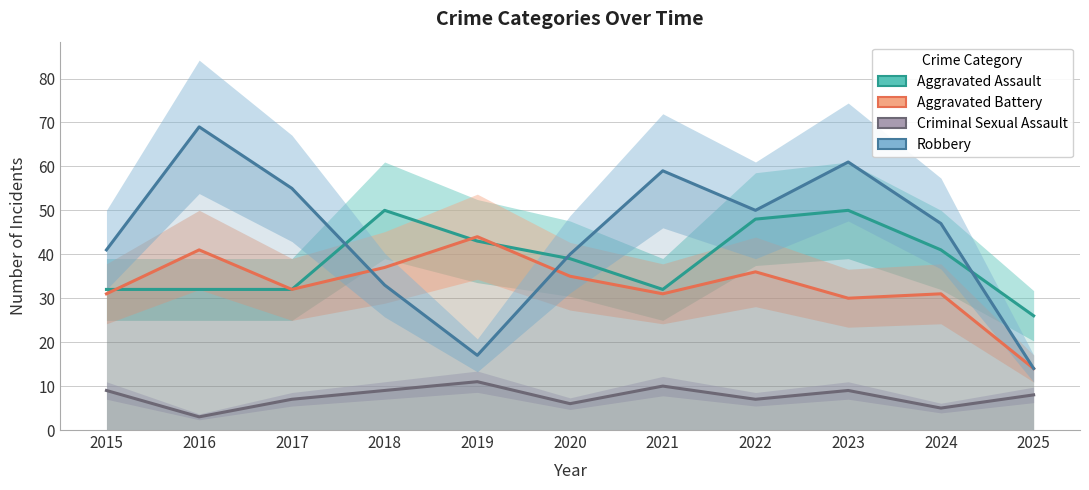

What is the difference between the highest and lowest values at 2024?

42